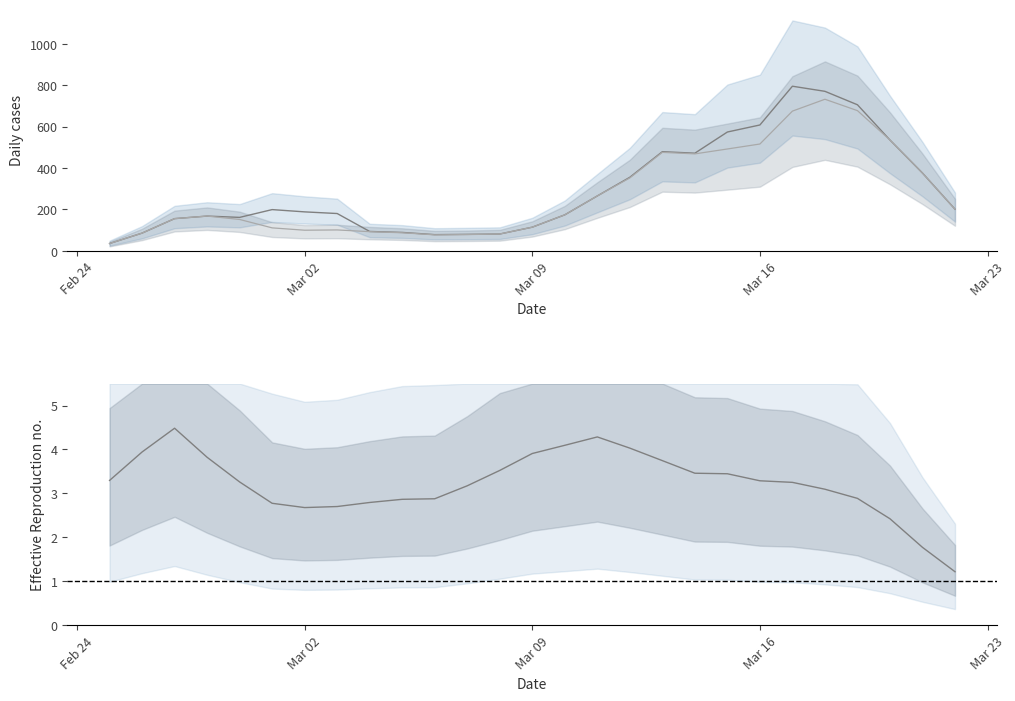

What is the minimum value for Rt?

1.2